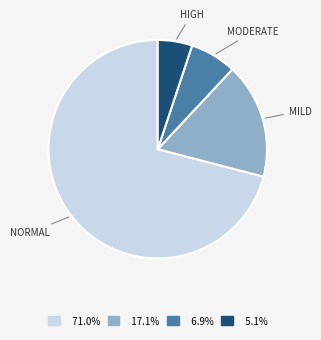

Is there any slice that represents more than half of the pie?

Yes